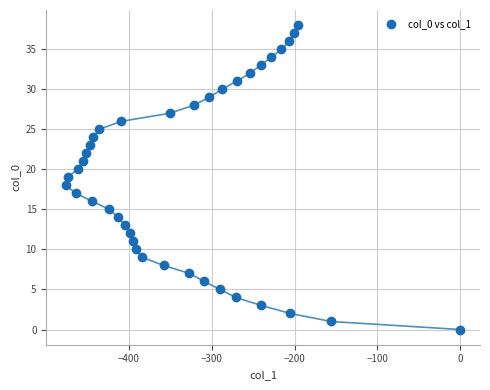

What is the range of X values (max minus min)?

476